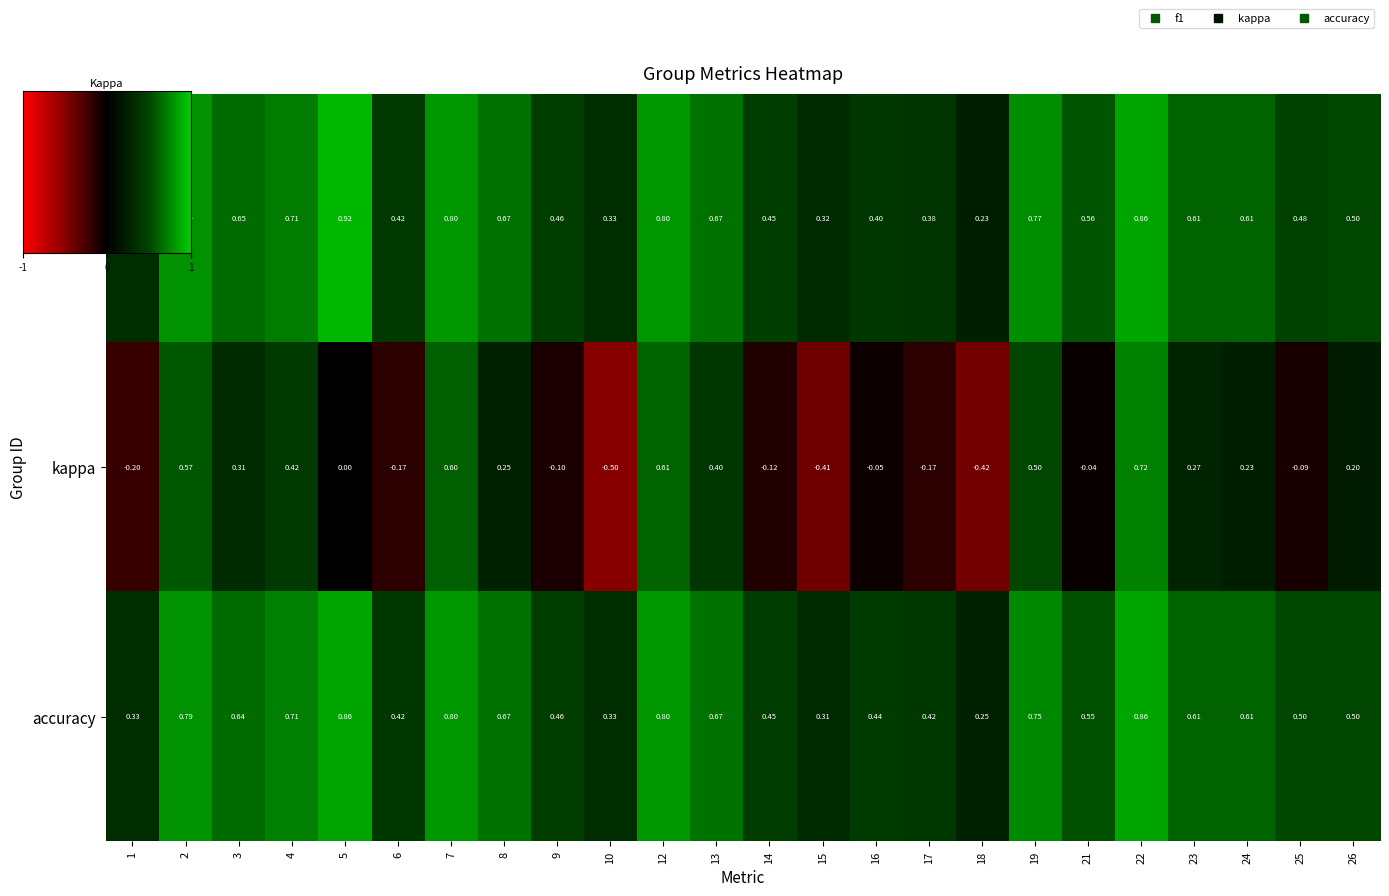

Which series has the widest spread of values?

kappa